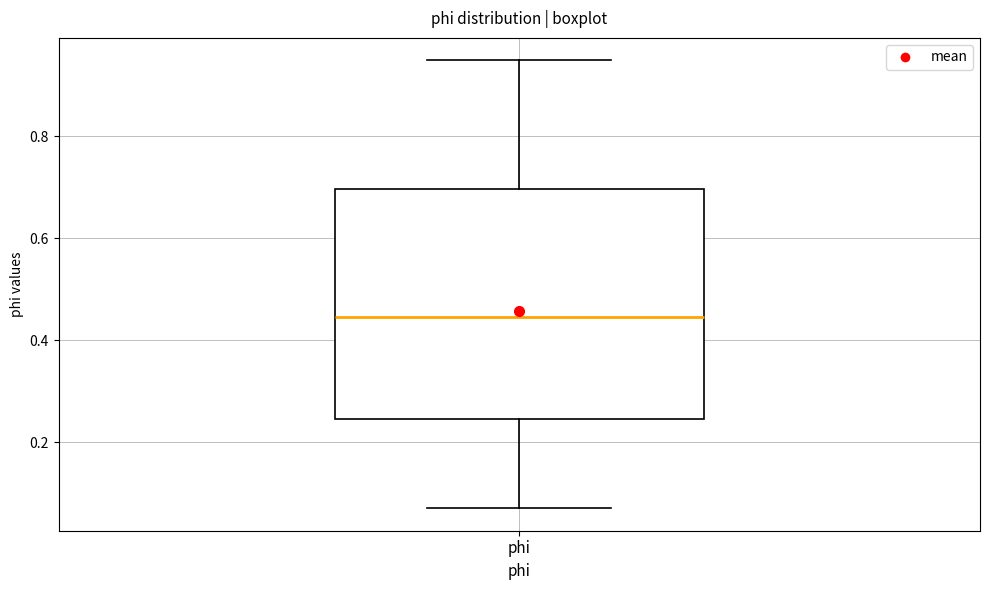

Read this box plot against the y-axis: the position of the median line, the range covered by the box, and the ends of both whiskers. The values are not printed on the chart, so give them approximately, as read against the axis.

median 0.44, box 0.24 to 0.70, whiskers 0.06 to 0.94